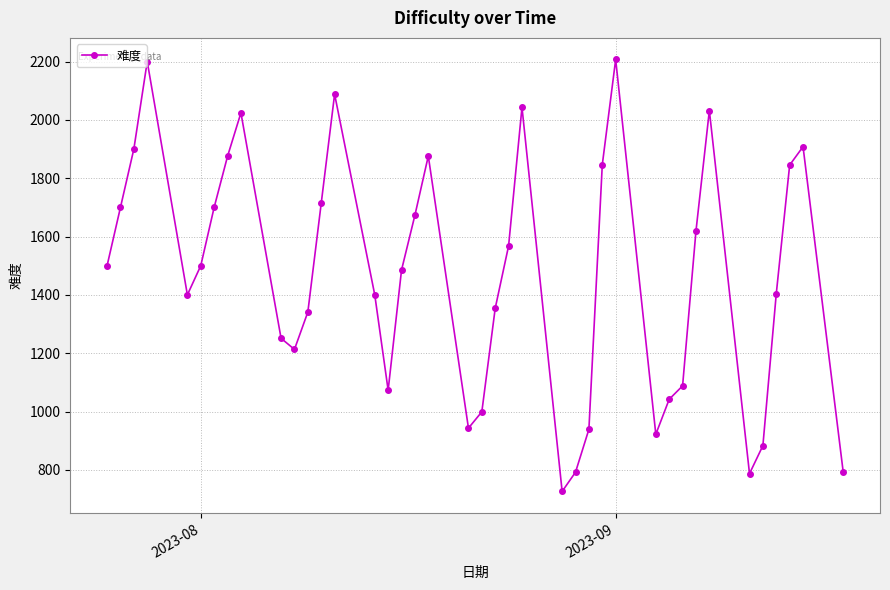

What is the difference between the second highest and second lowest values?

1413